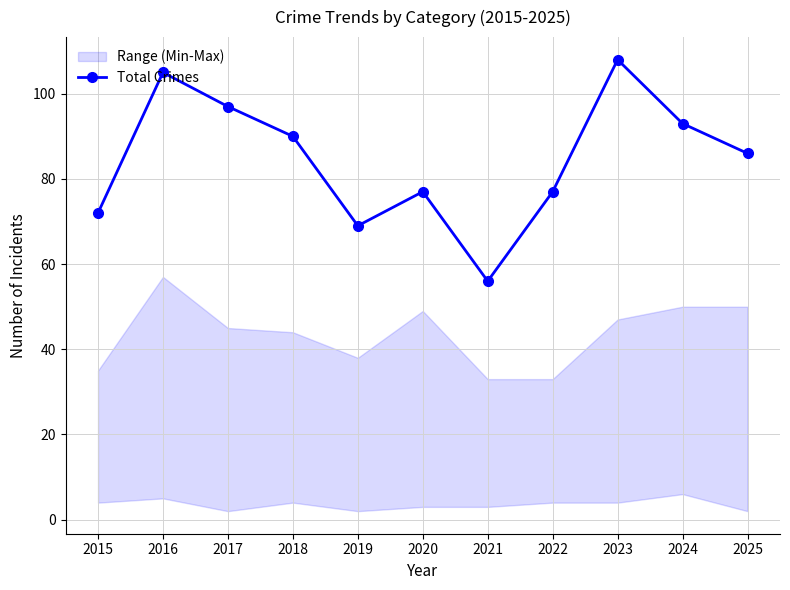

How many lines are shown in the chart?

1